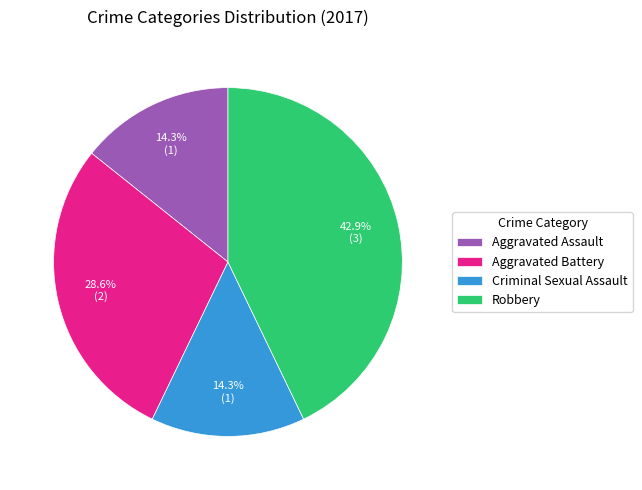

Is it true that Robbery is 55% of the pie?

False